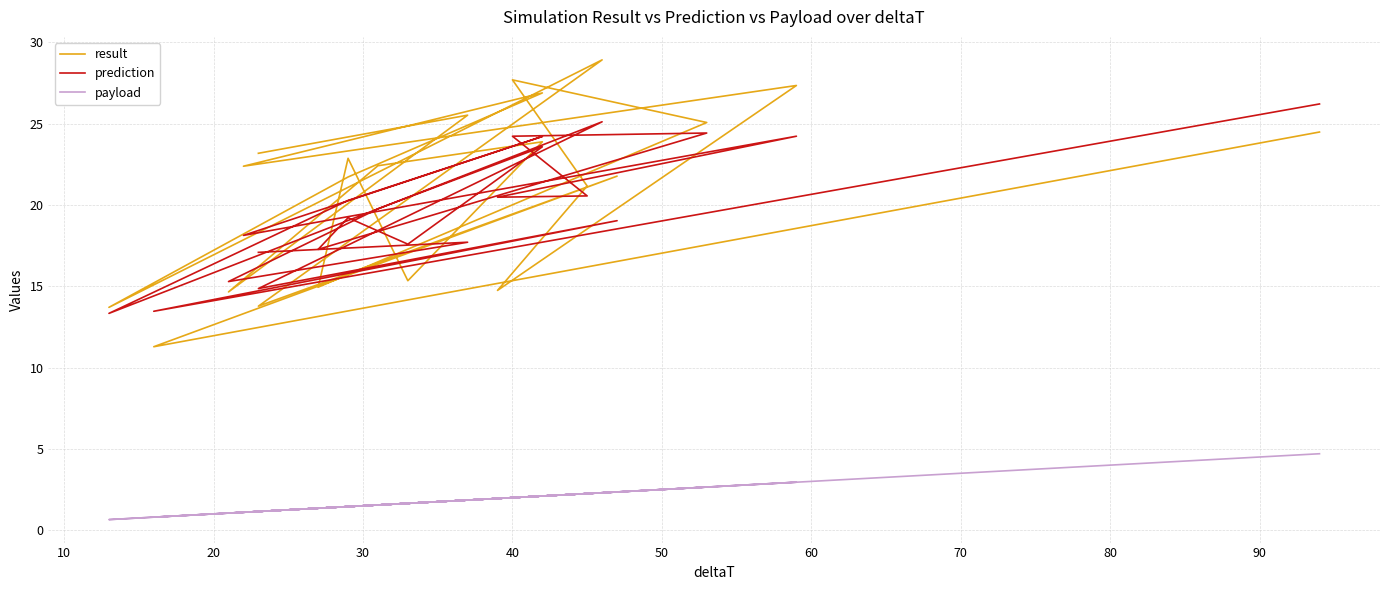

What is the difference between the maximum and second lowest values in the result series?

15.2